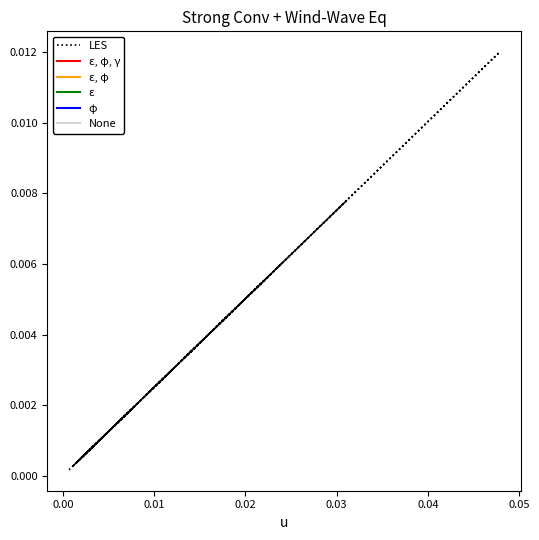

Is this an area chart (filled region under the line)?

No